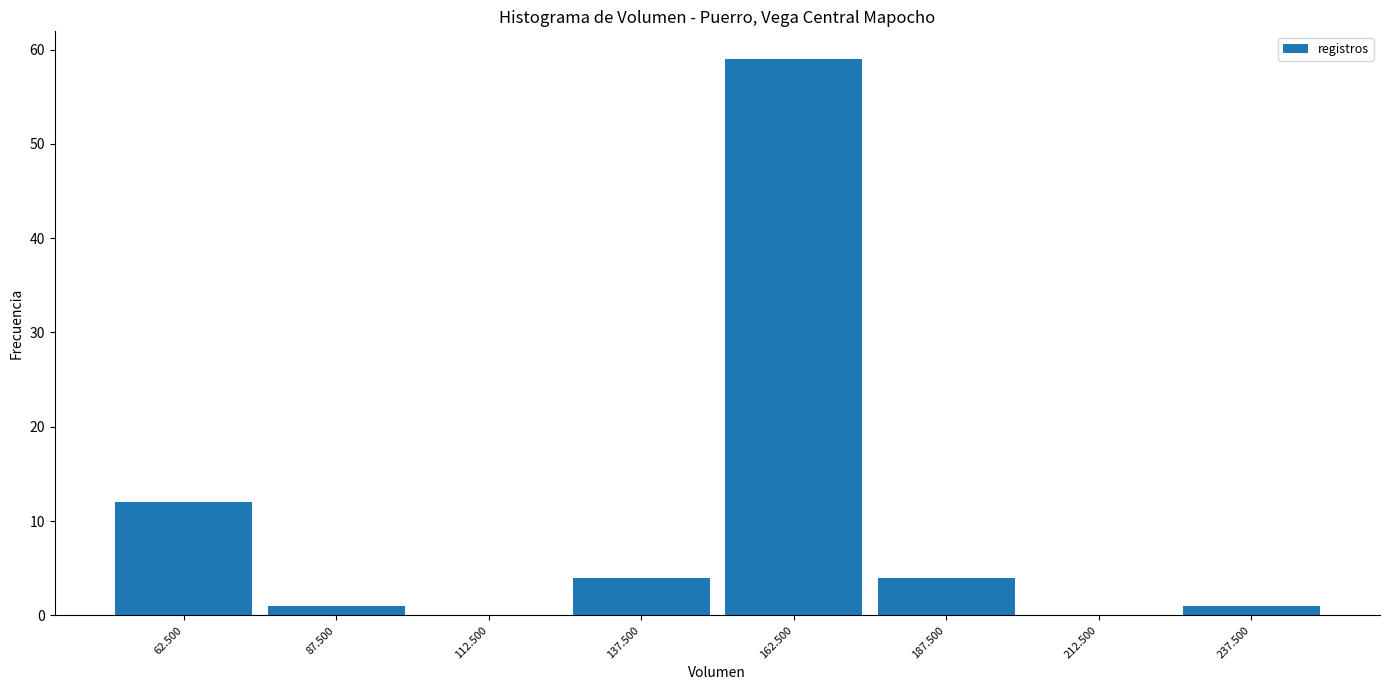

Reading left to right, transcribe this chart: for each bar, give the range it covers on the x-axis and its height. The values are not printed on the chart, so give them approximately, as read against the axis.

50 to 75: 12
75 to 100: 1
100 to 125: 0
125 to 150: 4
150 to 175: 59
175 to 200: 4
200 to 225: 0
225 to 250: 1